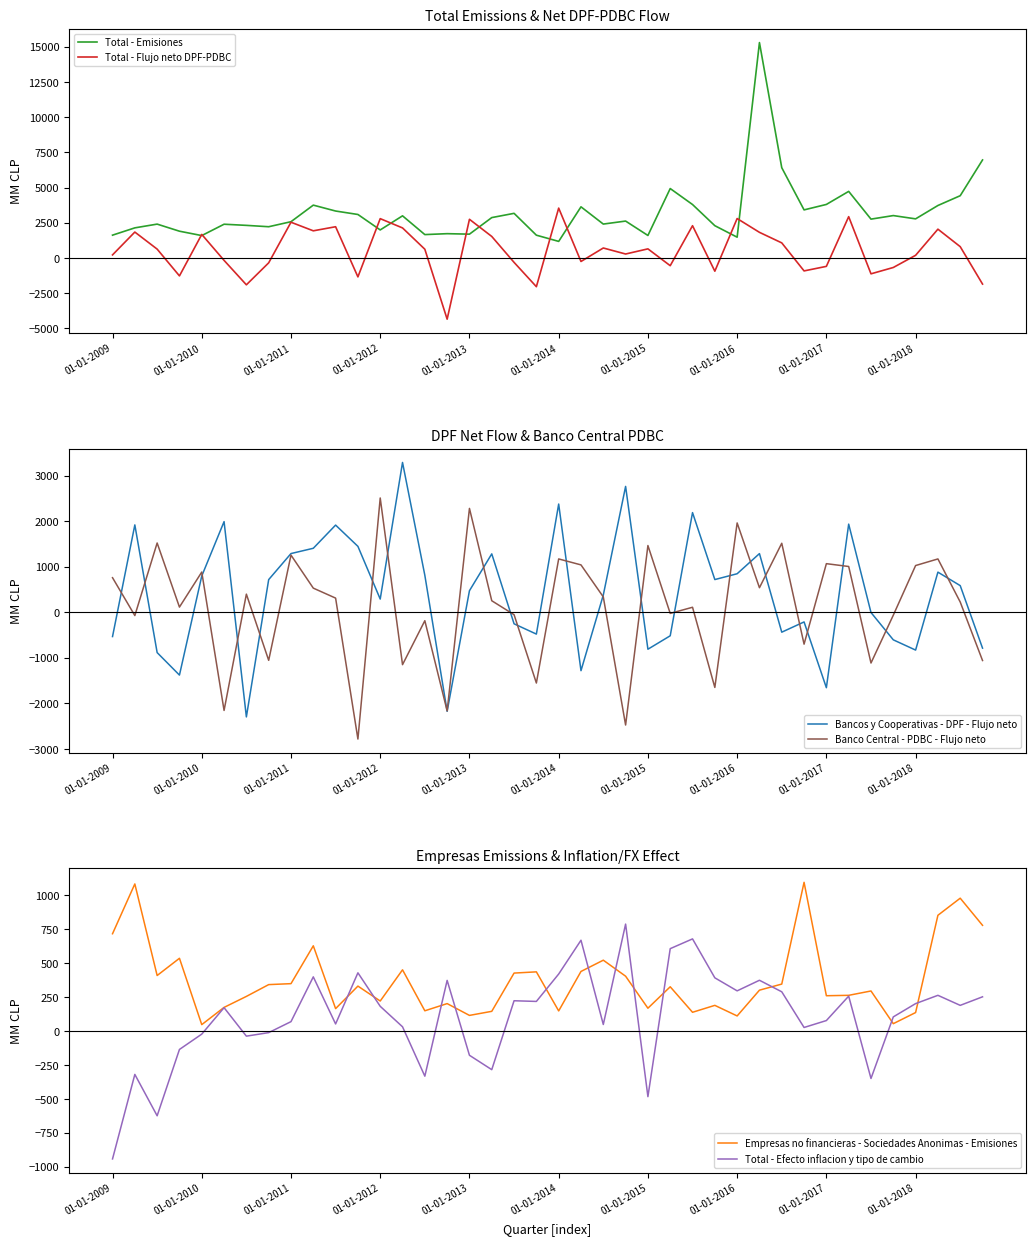

Reading left to right, what are all the values shown in this chart?

Total - Emisiones: 1627	2145	2411	1908	1597	2403	2322	2225	2582	3759	3340	3095	1998	2999	1667	1732	1698	2874	3176	1625	1184	3638	2414	2627	1605	4936	3802	2299	1483	15301	6416	3421	3808	4735	2765	3017	2784	3733	4428	6967
Total - Flujo neto DPF-PDBC: 226	1847	636	-1266	1680	-164	-1899	-338	2544	1935	2225	-1336	2799	2140	628	-4339	2753	1535	-306	-2032	3547	-242	715	288	654	-541	2298	-932	2807	1827	1078	-912	-589	2940	-1119	-669	196	2052	810	-1846
Bancos y Cooperativas - DPF - Flujo neto: -533	1918	-885	-1379	796	1990	-2297	717	1289	1405	1914	1447	290	3289	812	-2174	473	1282	-253	-479	2376	-1282	378	2763	-811	-516	2188	718	846	1288	-437	-212	-1656	1935	-5	-605	-830	881	585	-787
Banco Central - PDBC - Flujo neto: 759	-72	1521	114	883	-2155	398	-1055	1255	530	311	-2783	2509	-1150	-185	-2165	2280	253	-53	-1553	1171	1040	337	-2475	1465	-25	110	-1650	1961	539	1515	-700	1067	1005	-1114	-64	1026	1171	225	-1059
Empresas no financieras - Sociedades Anonimas - Emisiones: 718	1085	410	537	48	175	256	343	350	629	166	332	222	452	150	203	116	146	428	437	149	440	523	405	169	327	139	190	112	302	347	1097	261	264	296	55	137	854	980	780
Total - Efecto inflacion y tipo de cambio: -942	-319	-624	-135	-22	173	-37	-11	70	400	53	430	183	32	-332	374	-178	-284	224	219	421	670	49	789	-483	608	680	393	297	375	290	27	78	258	-349	105	203	264	190	253